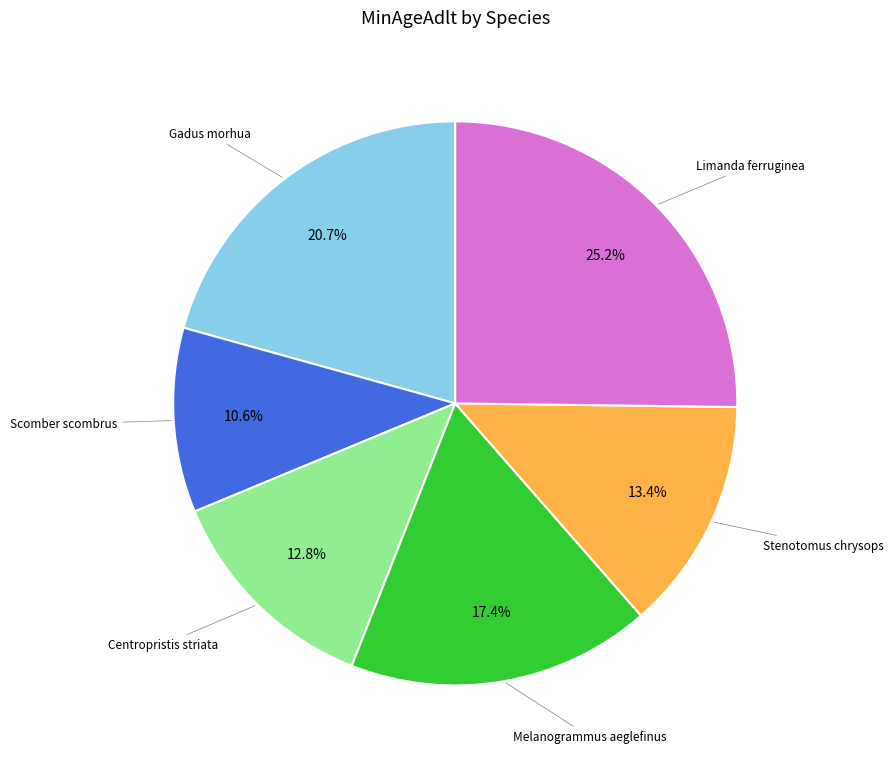

Is there any slice that represents more than half of the pie?

No